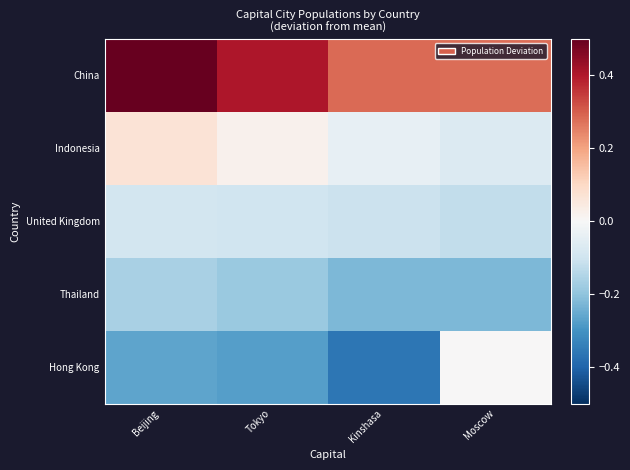

Reading left to right, extract all data points from this chart.

China: Beijing=1.2	Tokyo=0.4	Kinshasa=0.3	Moscow=0.3
Indonesia: Beijing=0.1	Tokyo=0.0	Kinshasa=-0.0	Moscow=-0.1
United Kingdom: Beijing=-0.1	Tokyo=-0.1	Kinshasa=-0.1	Moscow=-0.1
Thailand: Beijing=-0.2	Tokyo=-0.2	Kinshasa=-0.2	Moscow=-0.2
Hong Kong: Beijing=-0.3	Tokyo=-0.3	Kinshasa=-0.4	Moscow=0.0